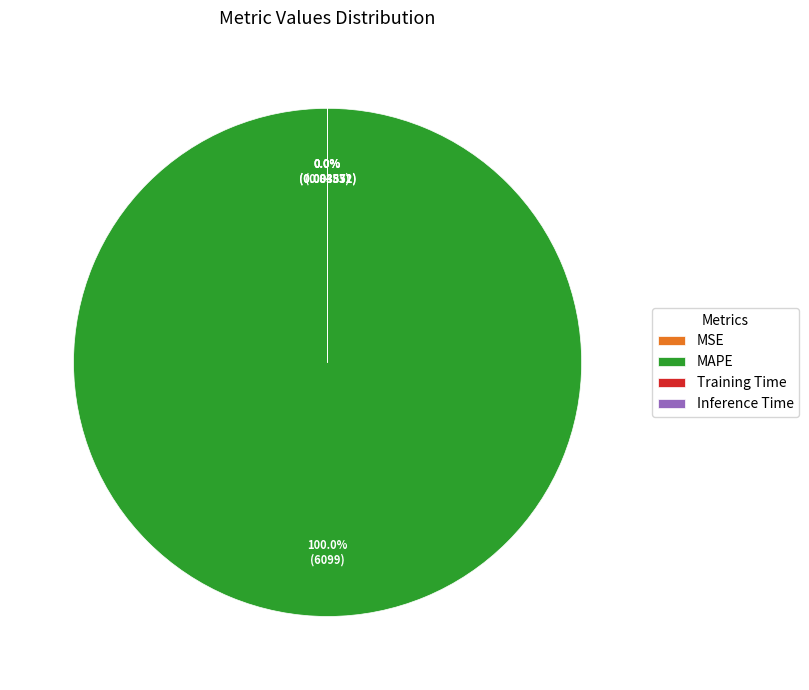

Does MAPE represent more than half of the total?

Yes